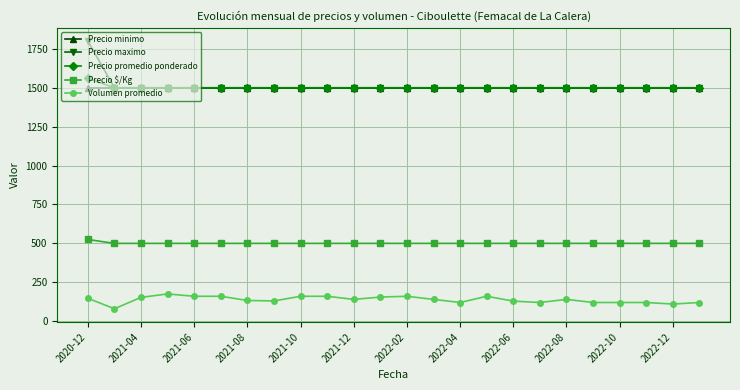

Which series has the widest spread of values?

Precio maximo